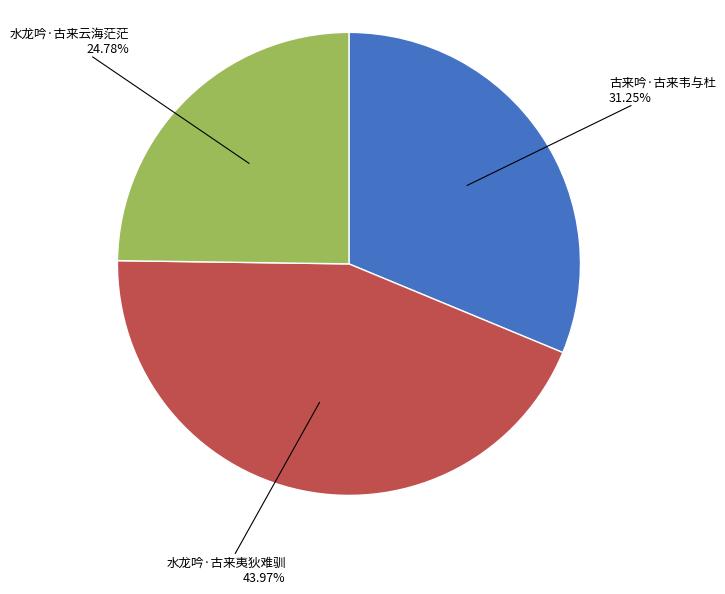

To the nearest percent, what is the average slice percentage?

33%